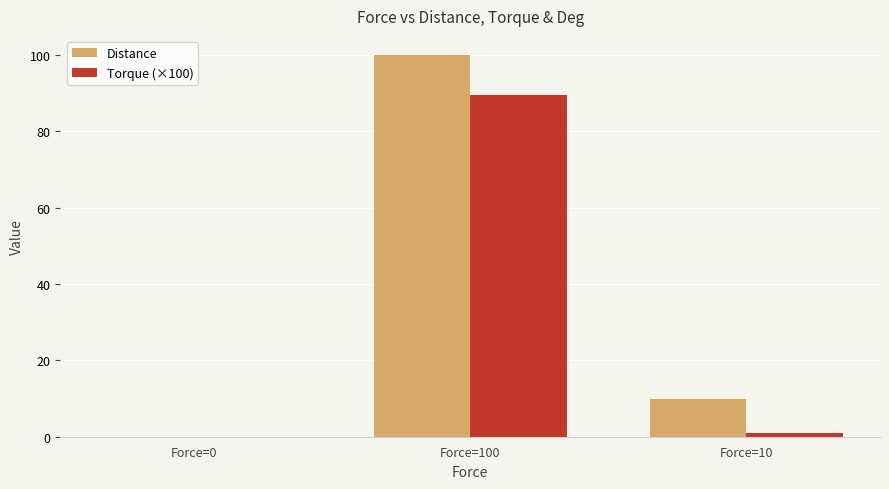

Which series has the largest total across all categories?

Distance